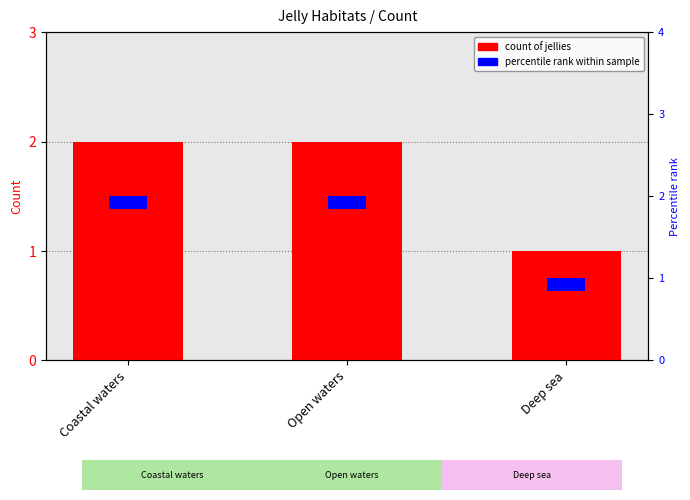

Reading left to right, what are all the values shown in this chart?

count of jellies: 2.0	2.0	1.0
percentile rank within sample: 0.1	0.1	0.1